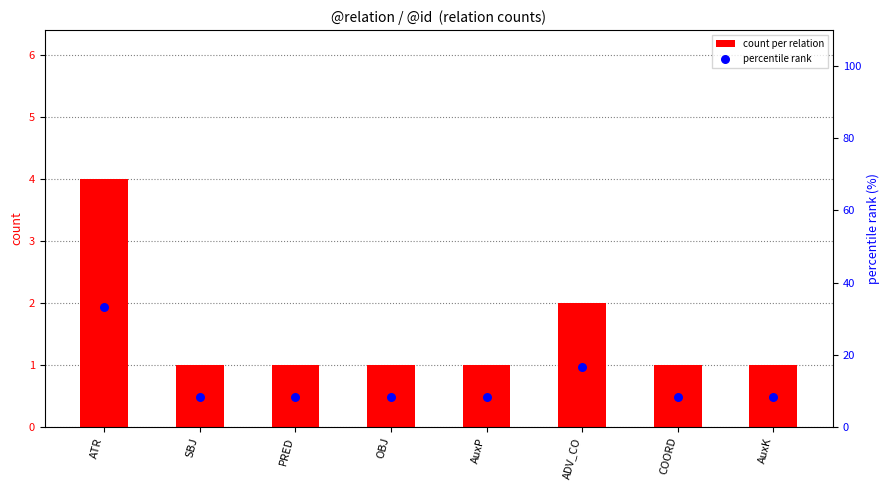

Which series has the largest total across all categories?

percentile rank